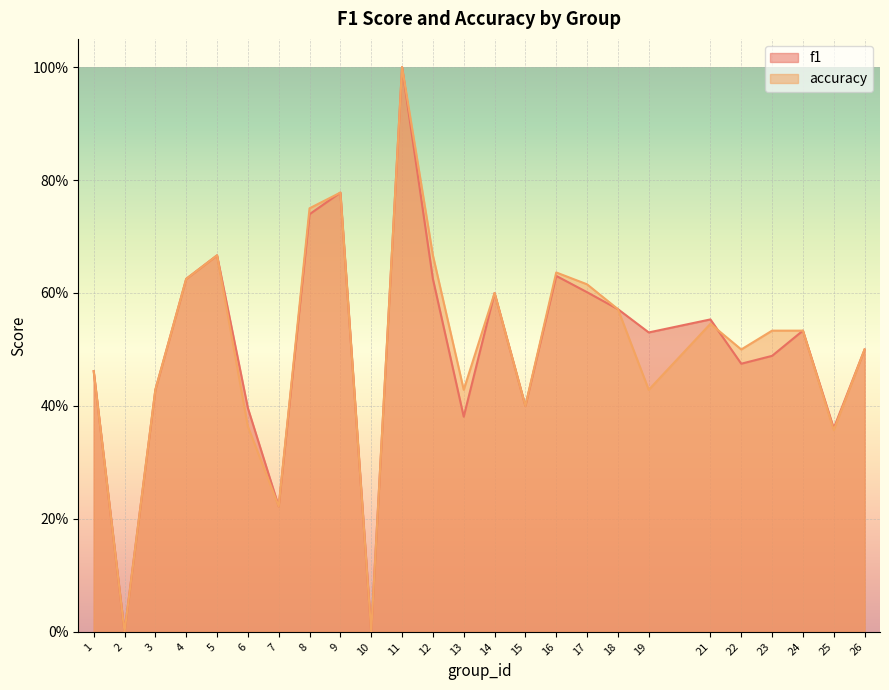

At which label does f1 reach its minimum?

2